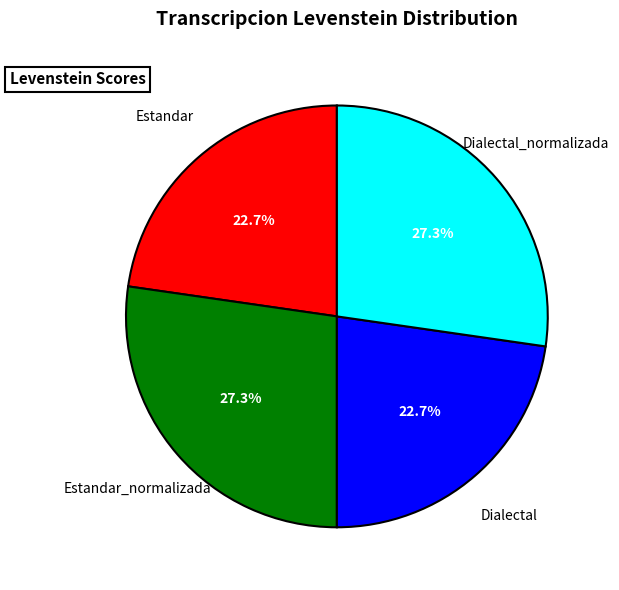

True or false: Dialectal accounts for 9% of the total.

False